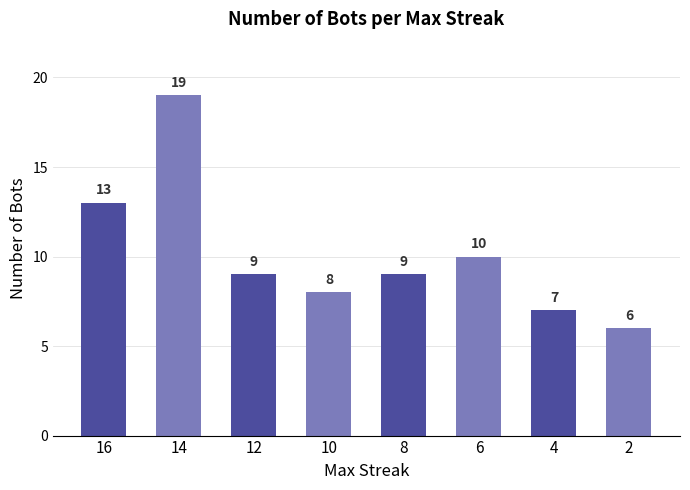

True or false: the data shows 33 at 14.

False